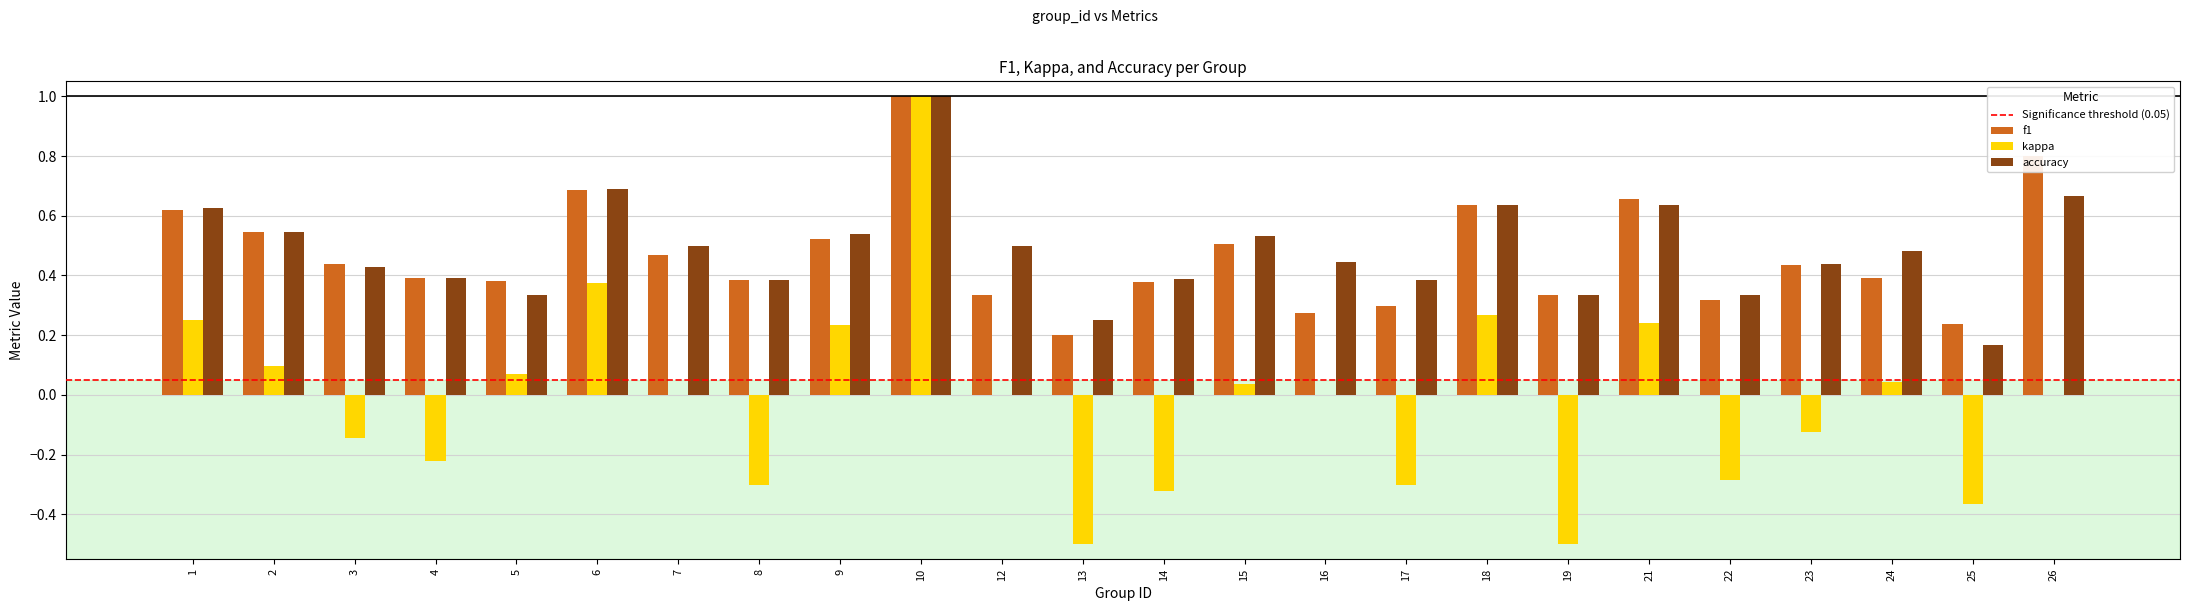

Count the f1 values in the range 0 to 1.

24